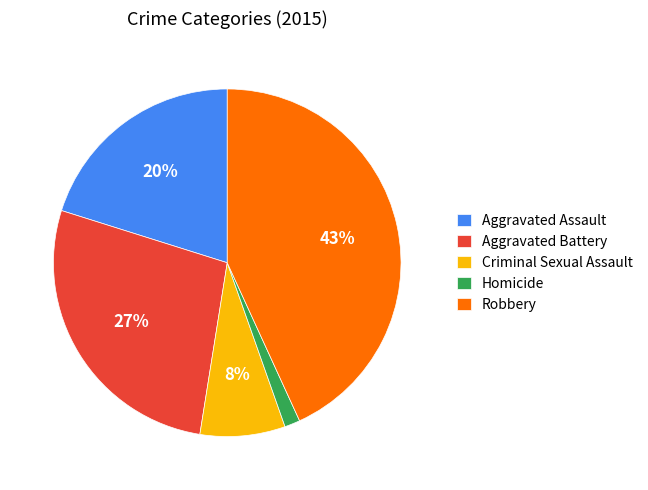

Count the number of slices in the pie.

5